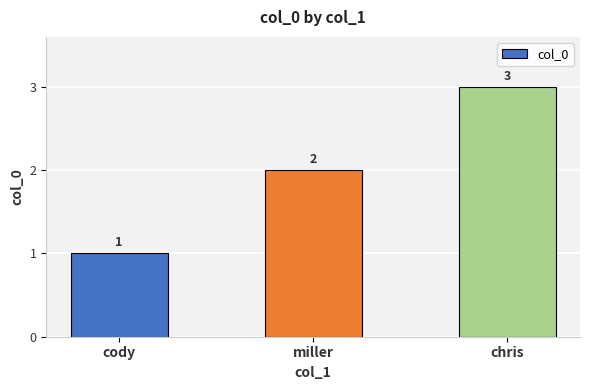

Reading right to left, list all the values displayed in this chart.

3	2	1